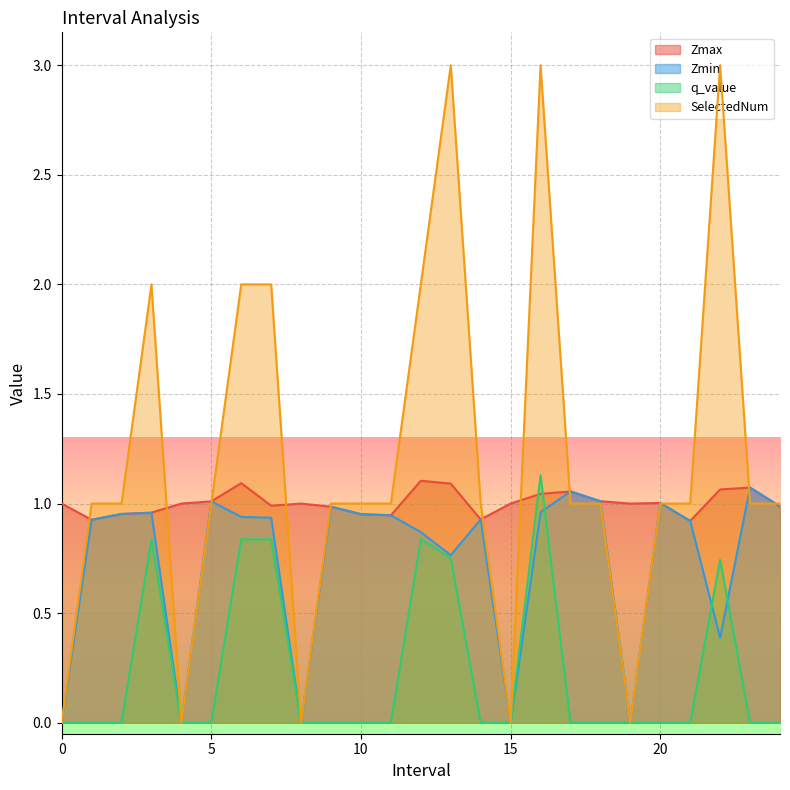

Is it true that q_value equals -0.0 at 9.0?

True